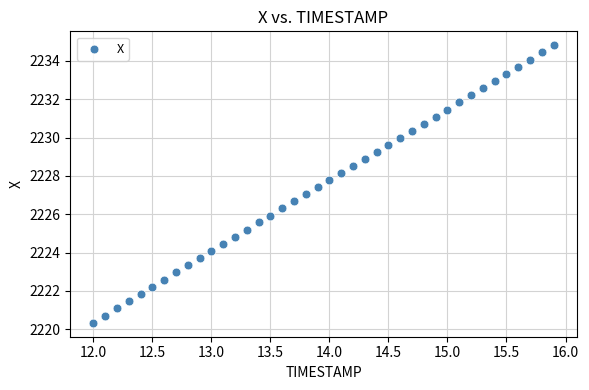

What is the range of Y values (max minus min)?

14.5